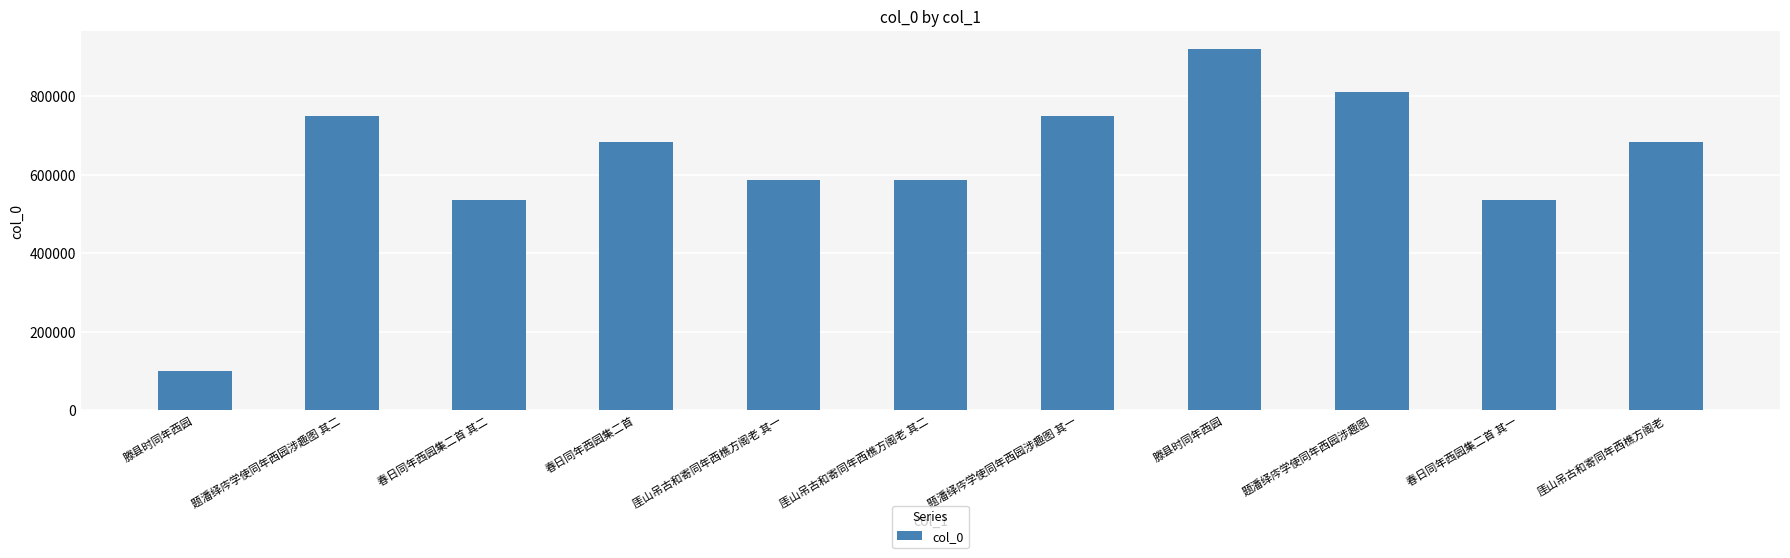

Rank the categories by value from highest to lowest.

滕县时同年西园, 题潘绎庈学使同年西园涉趣图, 题潘绎庈学使同年西园涉趣图 其二, 题潘绎庈学使同年西园涉趣图 其一, 春日同年西园集二首, 厓山吊古和寄同年西樵方阁老, 厓山吊古和寄同年西樵方阁老 其二, 厓山吊古和寄同年西樵方阁老 其一, 春日同年西园集二首 其二, 春日同年西园集二首 其一, 滕县时同年西园